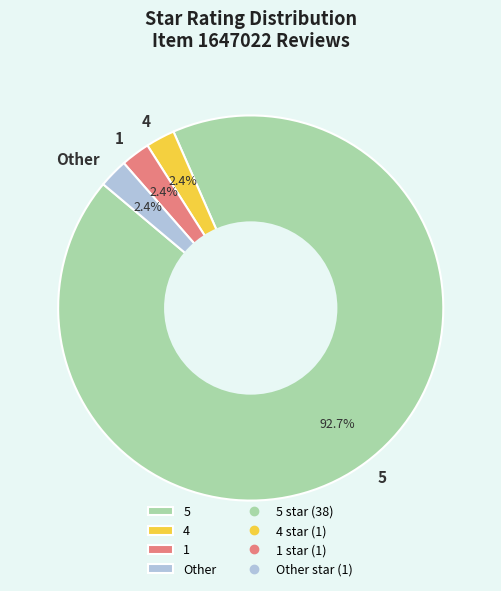

True or false: 4 accounts for 2% of the total.

True